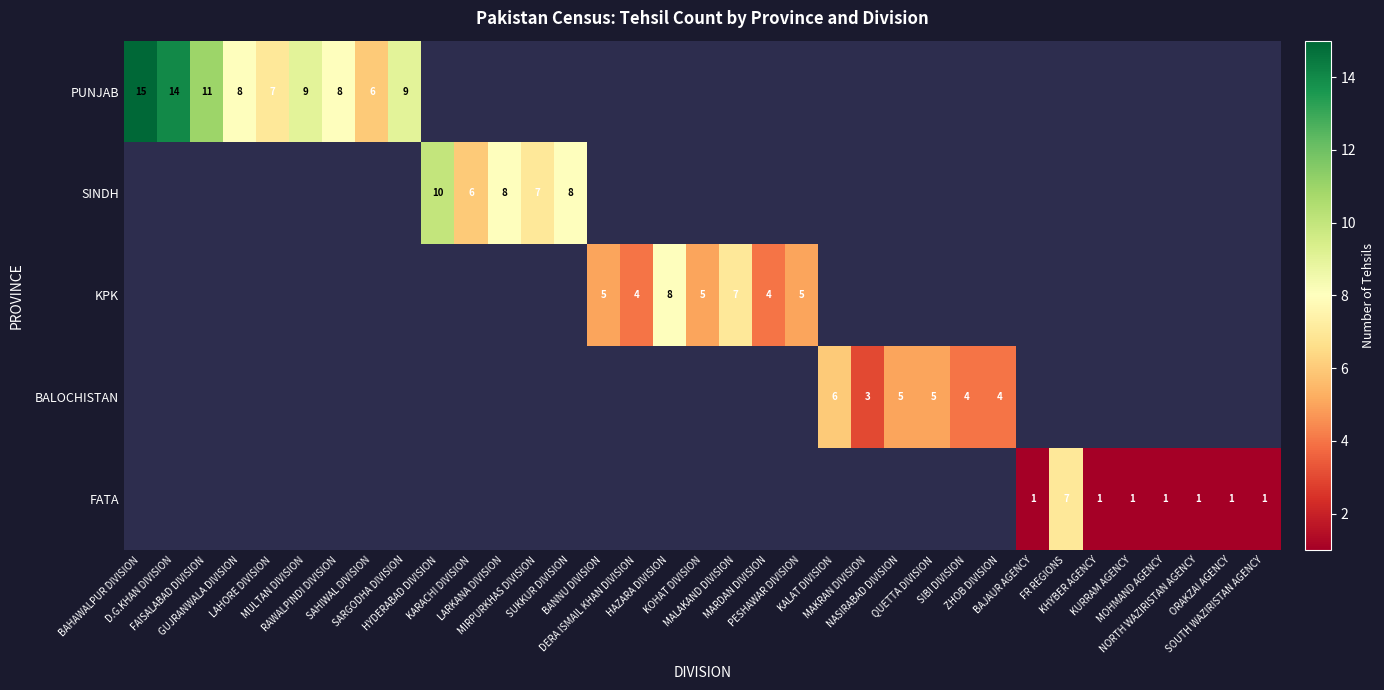

At which category does the chart reach its minimum across all series?

BAJAUR AGENCY